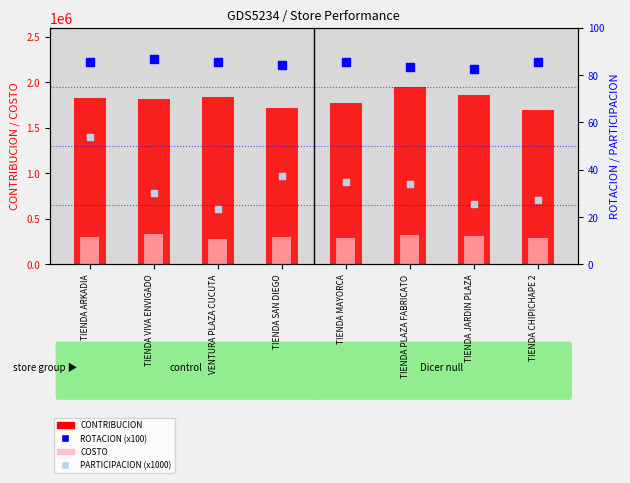

At how many categories does at least one series exceed 1564350?

8